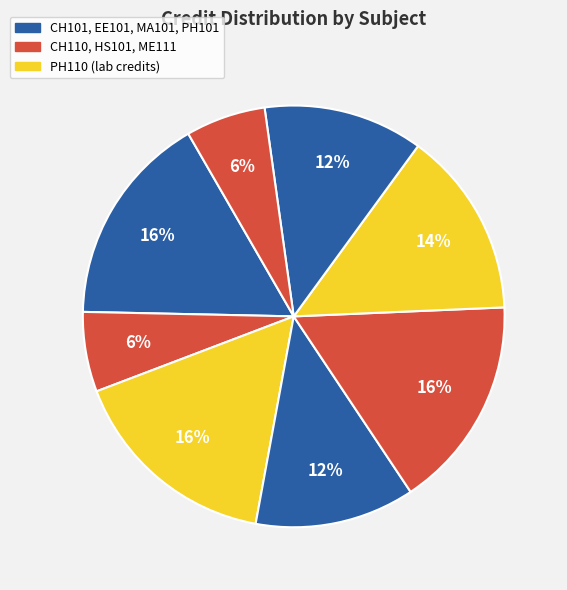

Which slice is the smallest?

CH110